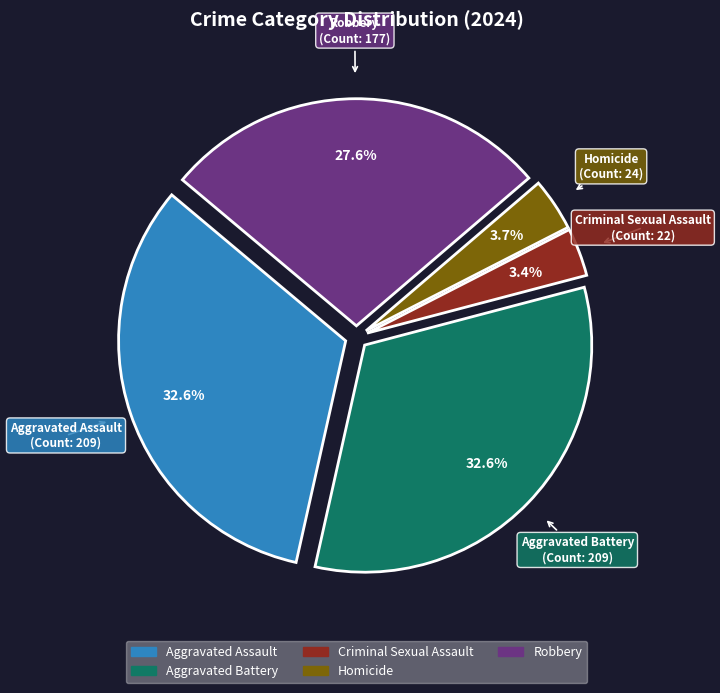

Is the sum of Robbery and Homicide greater than half?

No